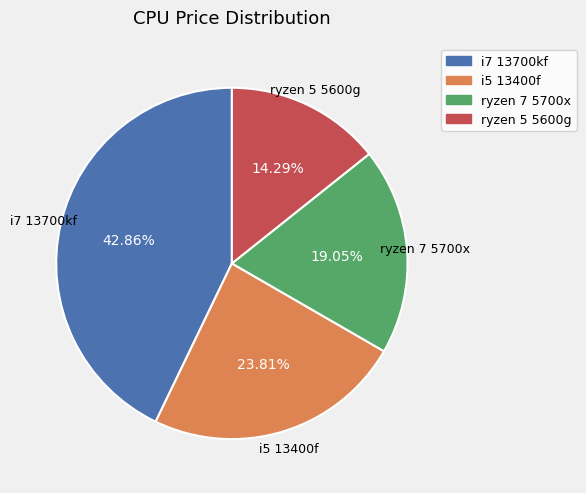

Between i7 13700kf and ryzen 7 5700x, which is larger?

i7 13700kf